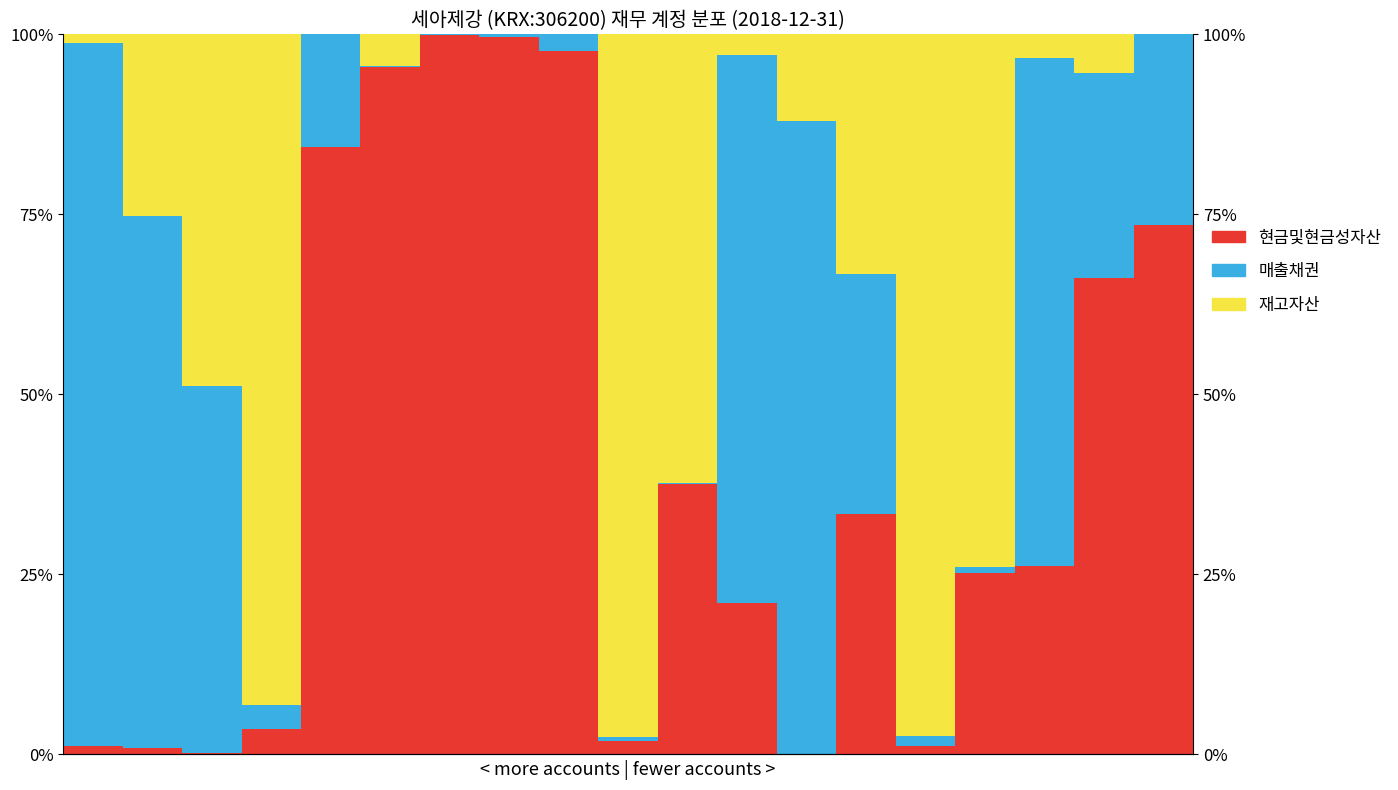

Are the bars horizontal?

No